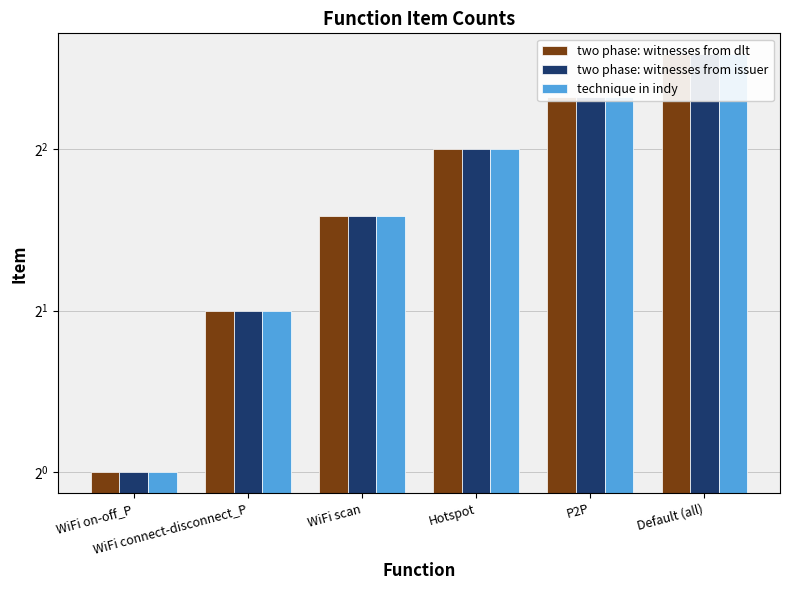

What is the approximate value of two phase: witnesses from issuer at WiFi connect-disconnect_P?

2